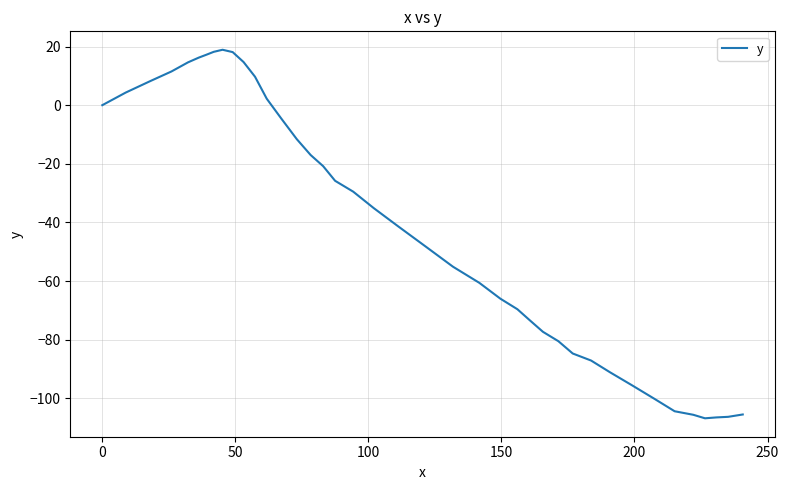

Is this an area chart (filled region under the line)?

No